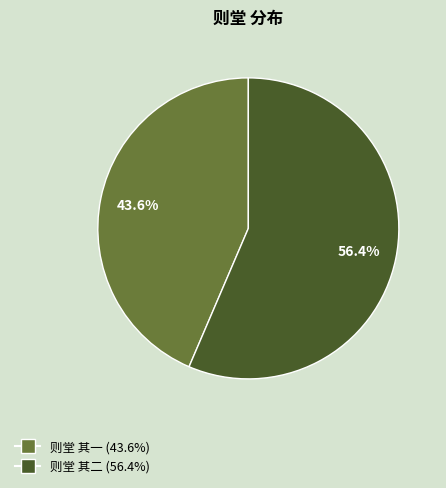

To the nearest percent, what percentage of the pie is 则堂 其二?

56%